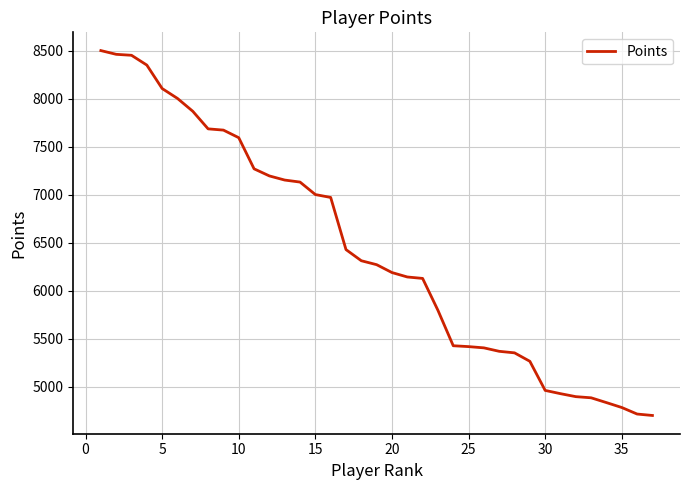

What is the smallest value displayed?

4703